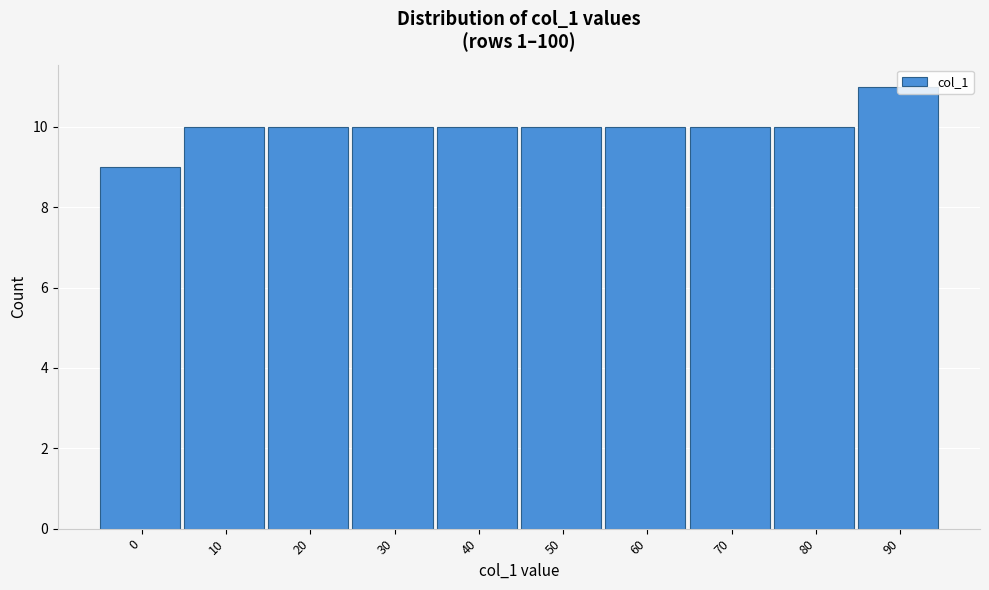

What is the value of the 7th bar from the left?

10